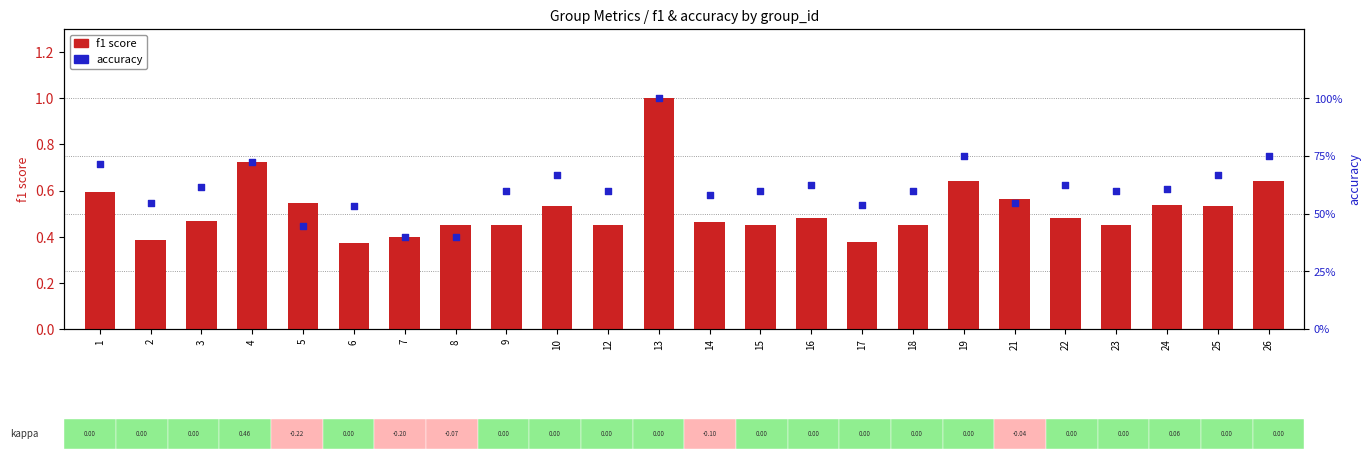

Which series has the largest total across all categories?

accuracy